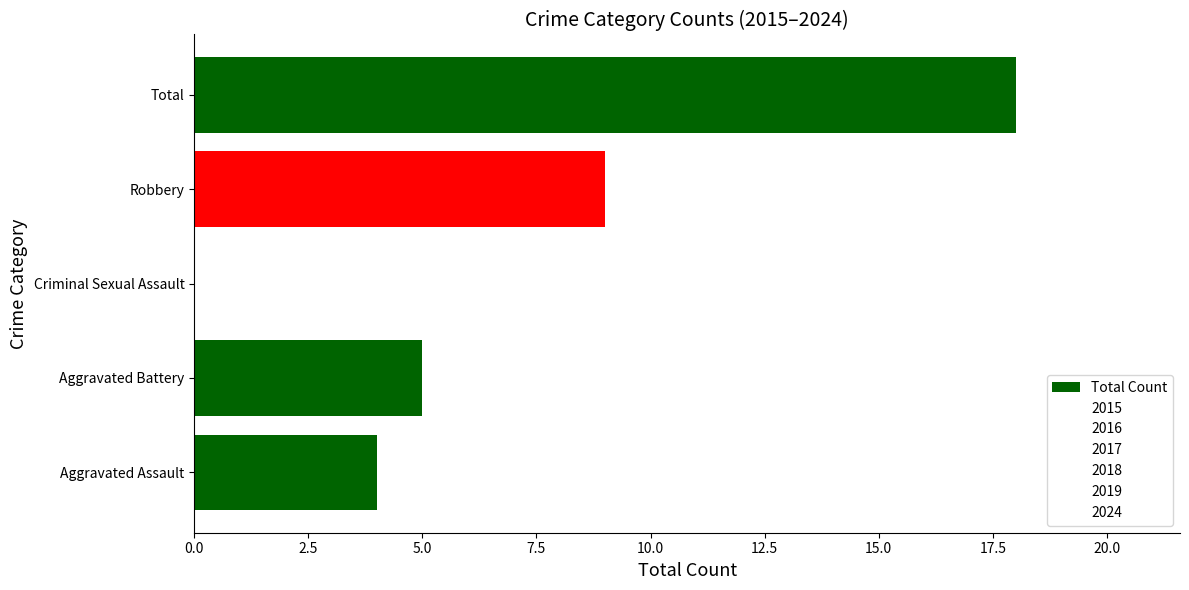

What is the sum of all values?

36